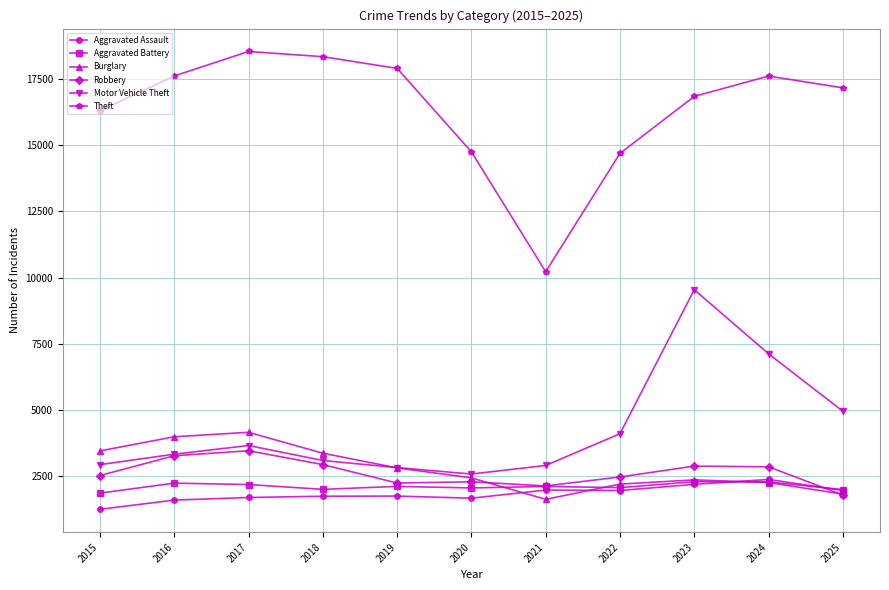

After their last crossing, which series has the higher values: Robbery or Aggravated Battery?

Aggravated Battery